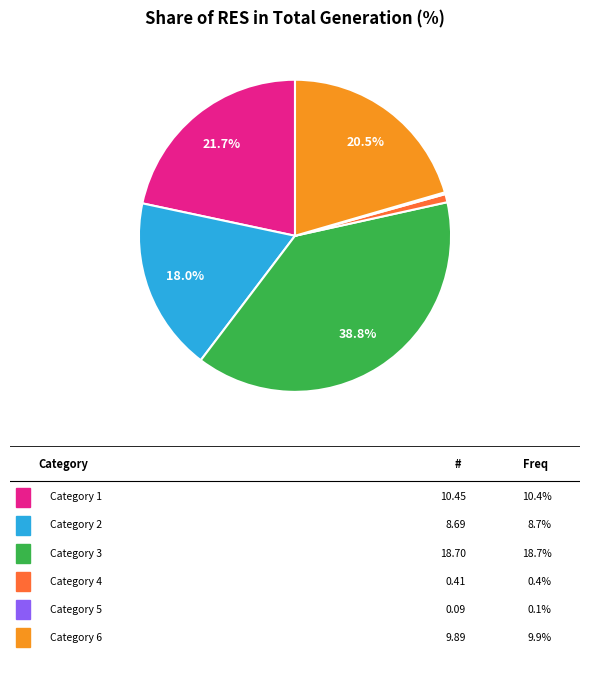

Is there a majority slice in this chart?

No